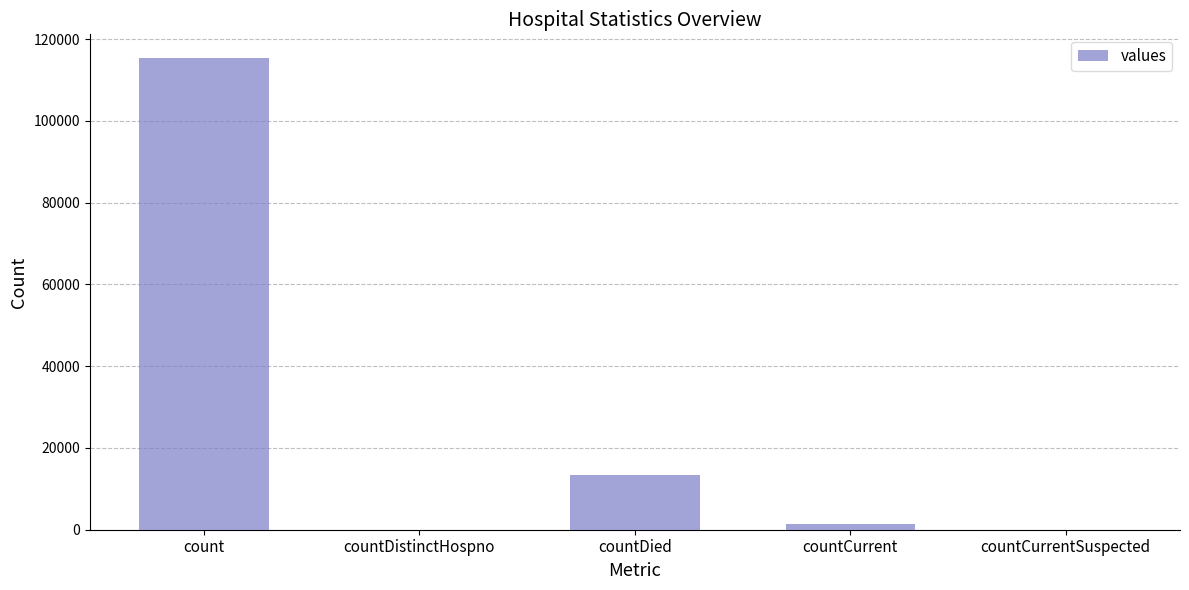

Reading left to right, extract all data points from this chart.

count=115379	countDistinctHospno=0	countDied=13343	countCurrent=1383	countCurrentSuspected=0